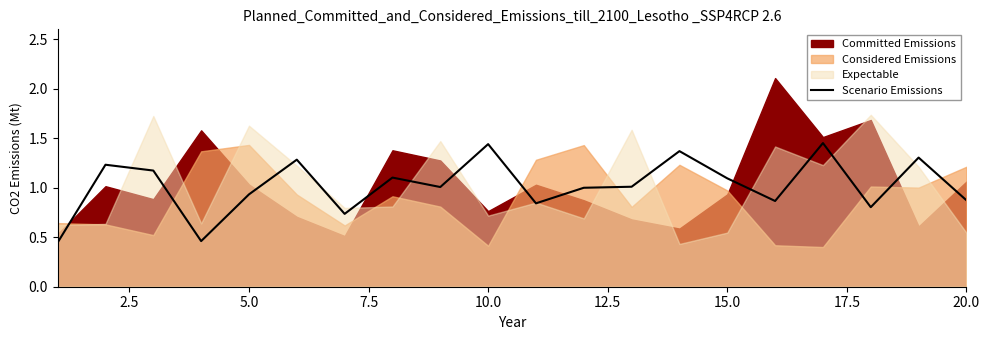

Reading right to left, extract all data points from this chart.

0.9	1.3	0.8	1.5	0.9	1.1	1.4	1.0	1.0	0.8	1.4	1.0	1.1	0.7	1.3	0.9	0.5	1.2	1.2	0.4